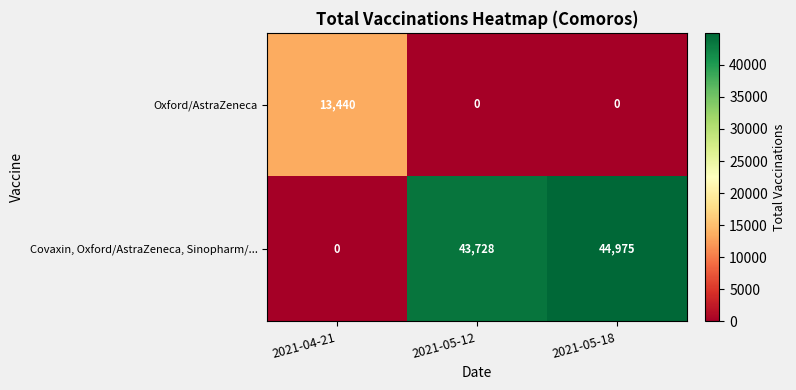

Which category has the highest value across all series?

2021-05-18